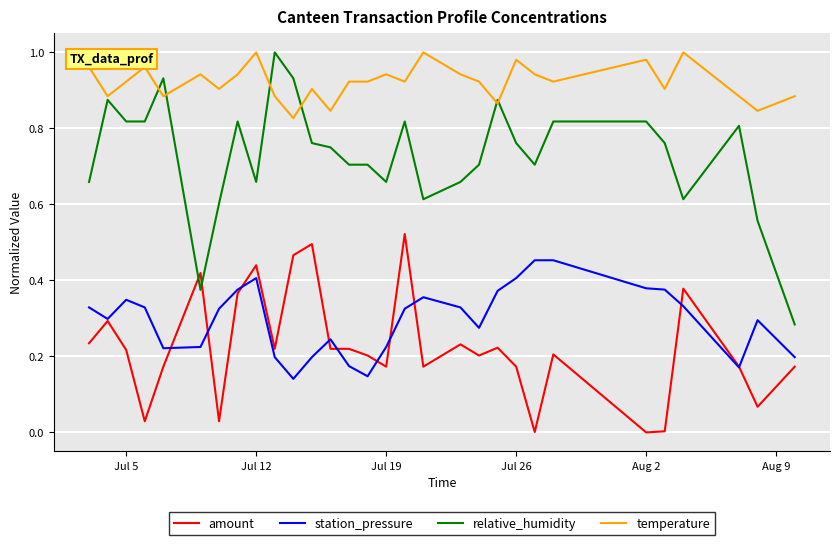

True or false: temperature and amount intersect in this chart.

False